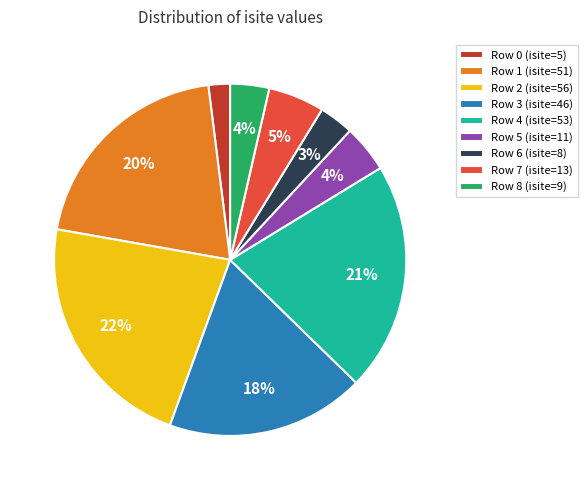

Do Row 3 (isite=46) and Row 0 (isite=5) together represent more than half of the pie?

No